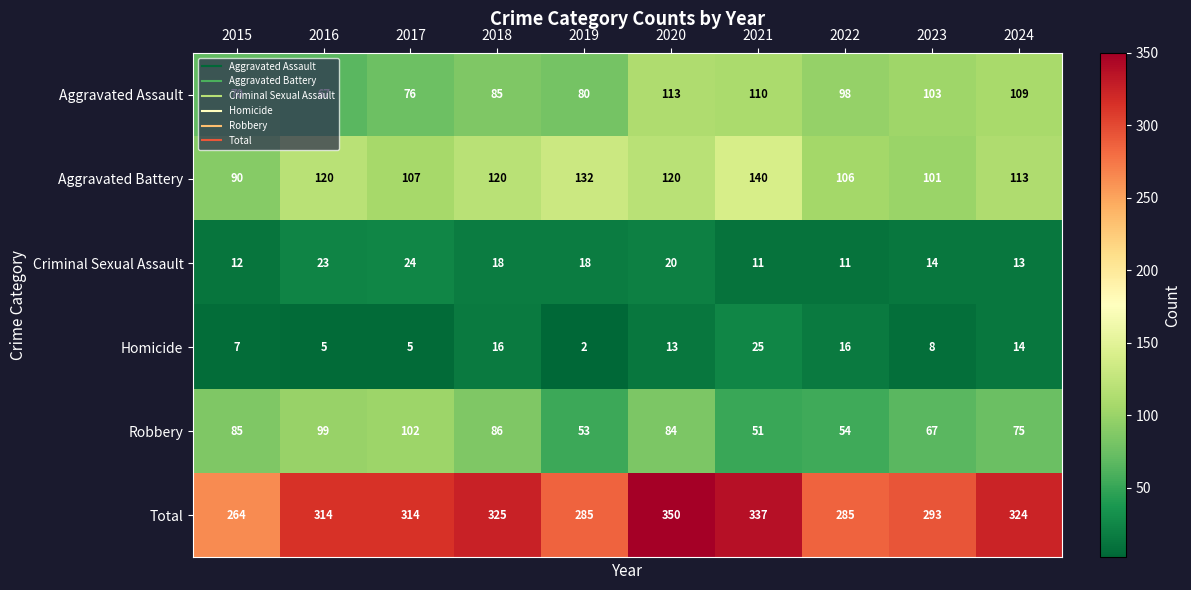

What is the difference between the second highest and second lowest values in the Aggravated Battery series?

31